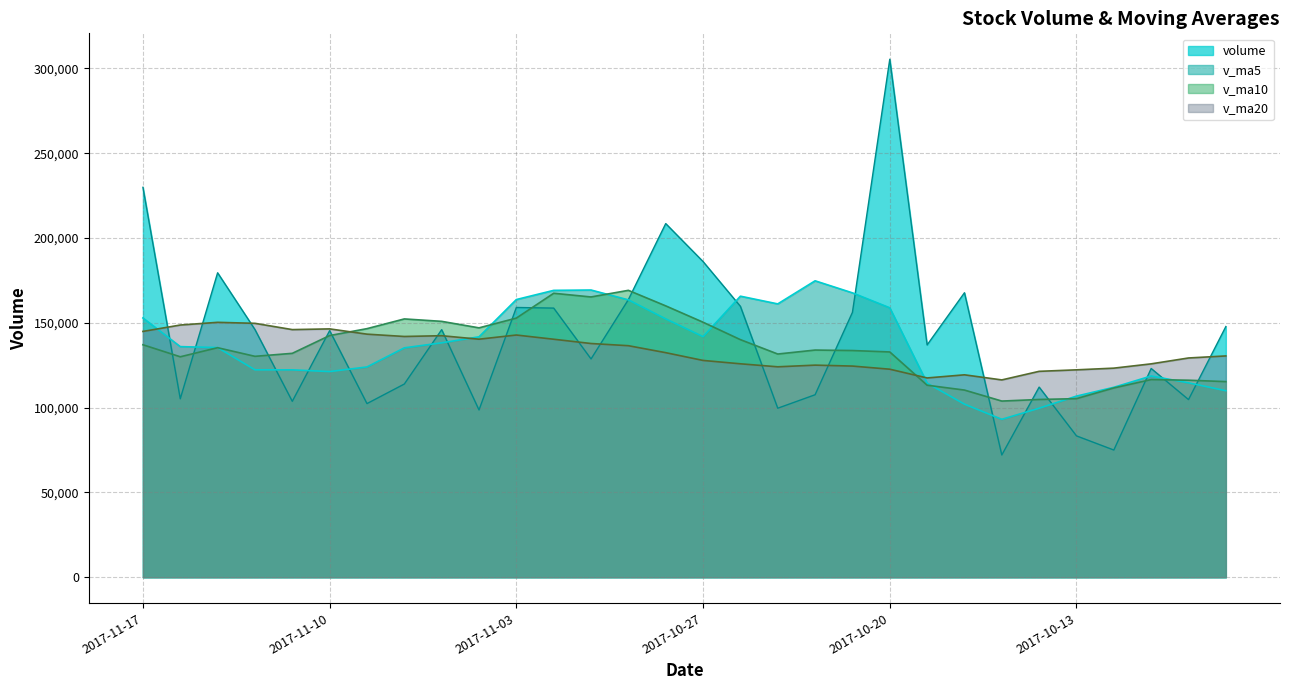

Rank the series at 2017-11-09 from highest to lowest value.

v_ma10, v_ma20, v_ma5, volume